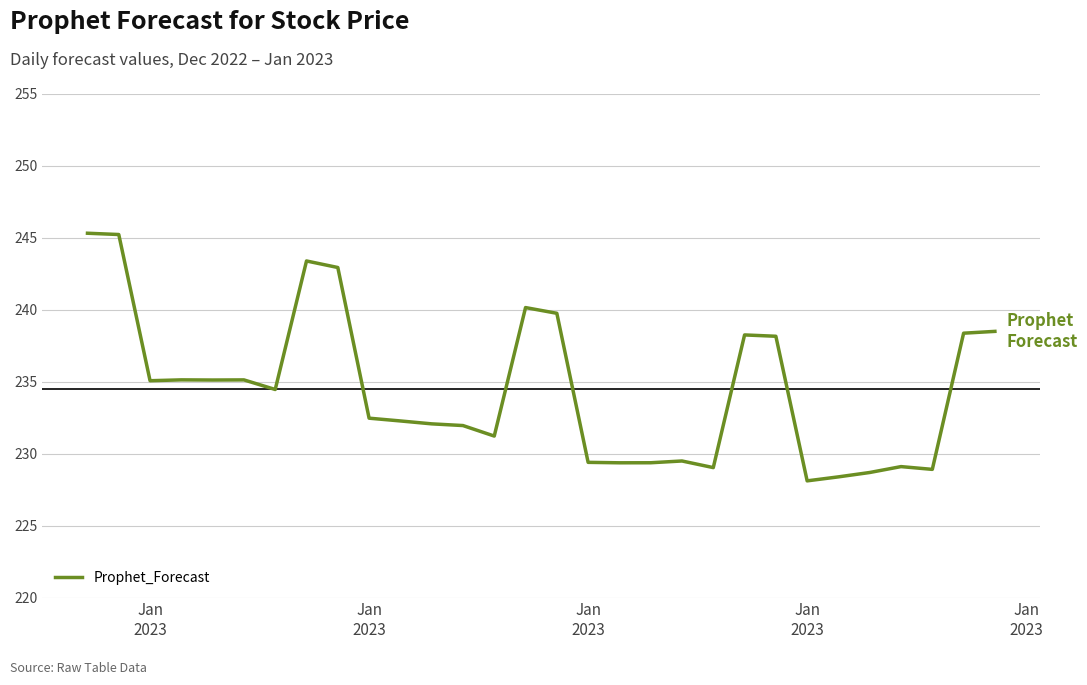

What is the difference between the maximum and minimum values?

17.2